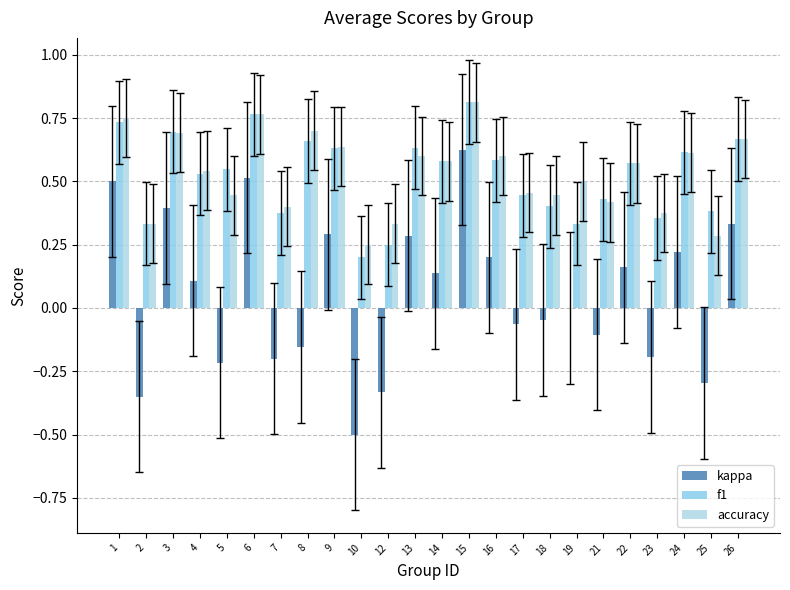

The f1 series shows 0.8 at 4. True or false?

False